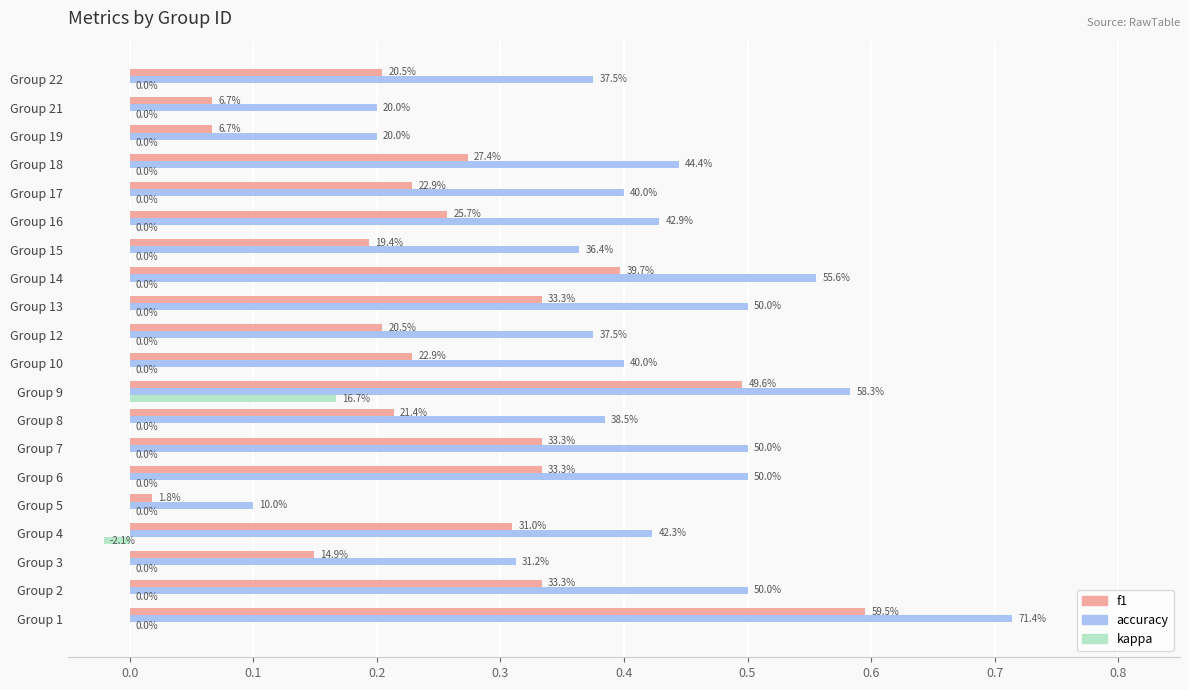

What are all the series names shown in the legend?

f1, accuracy, kappa